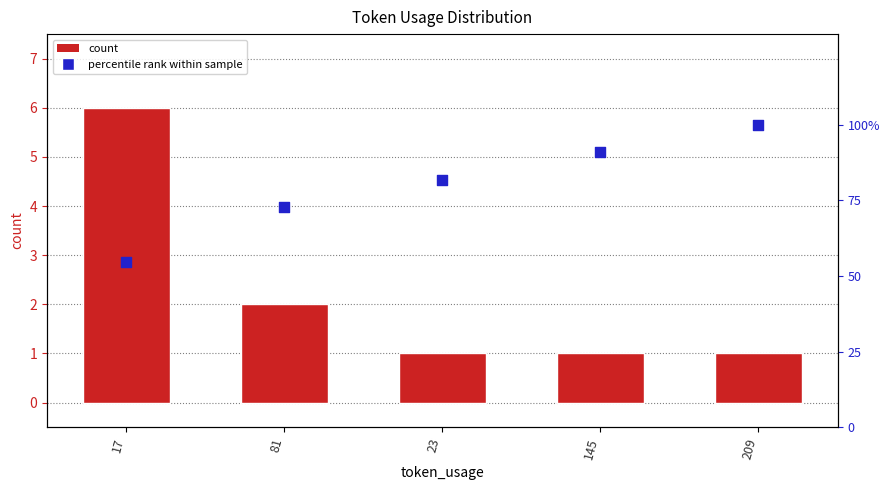

At which category is the sum across all series the highest?

209